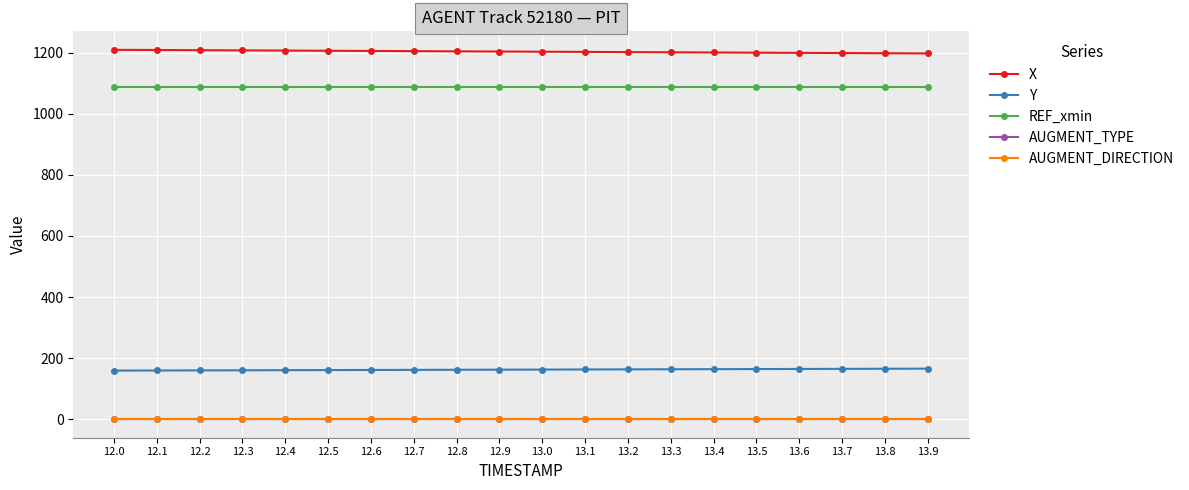

True or false: X and AUGMENT_DIRECTION cross at least once.

False